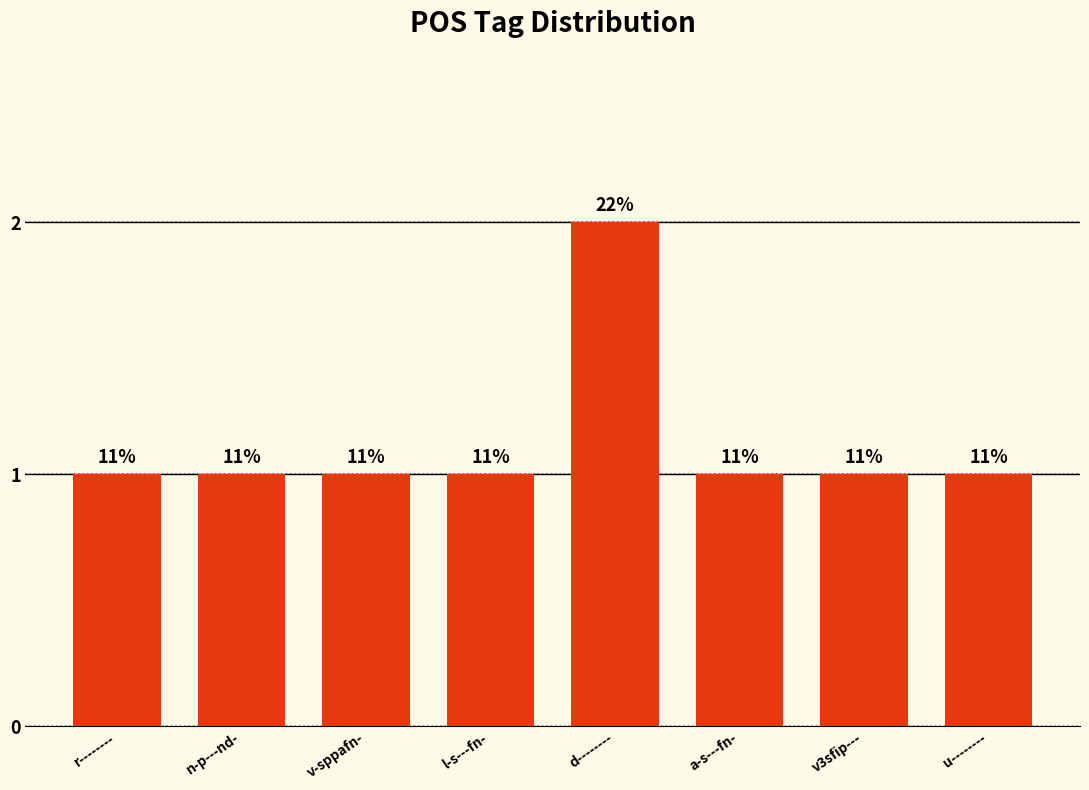

Which has a higher value, n-p---nd- or v3sfip---?

n-p---nd-